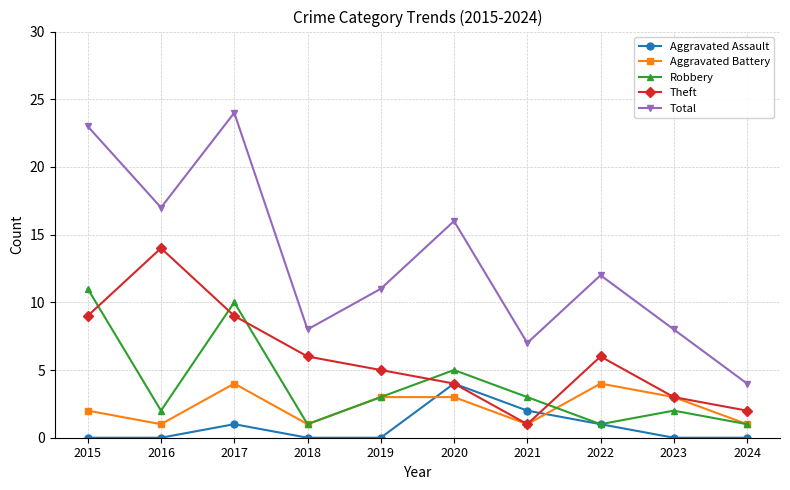

What is the difference between the Robbery values at 2023 and 2022?

1